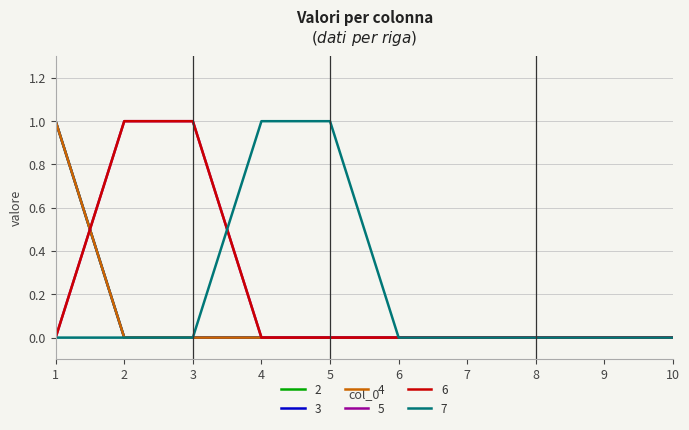

At how many categories does at least one series exceed 0?

5